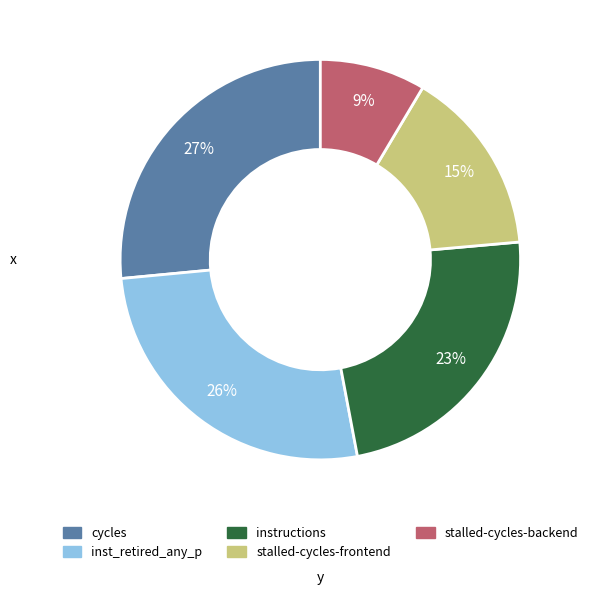

Is there any slice that represents more than half of the pie?

No